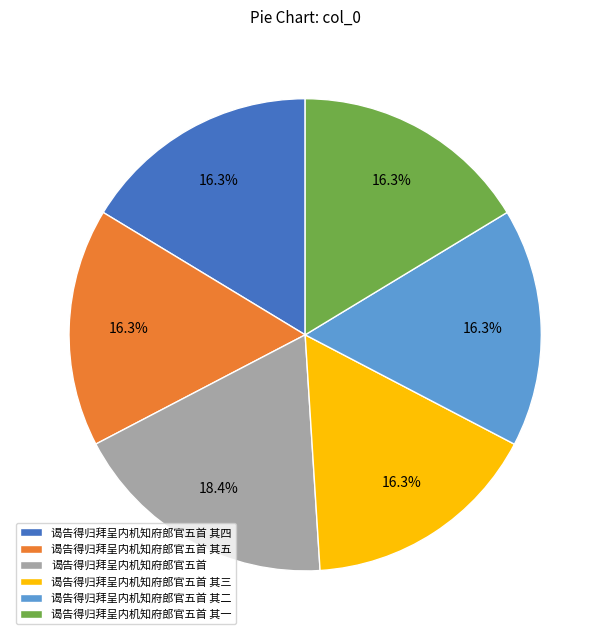

Combined, do 谒告得归拜呈内机知府郎官五首 其四 and 谒告得归拜呈内机知府郎官五首 其一 account for over 50%?

No